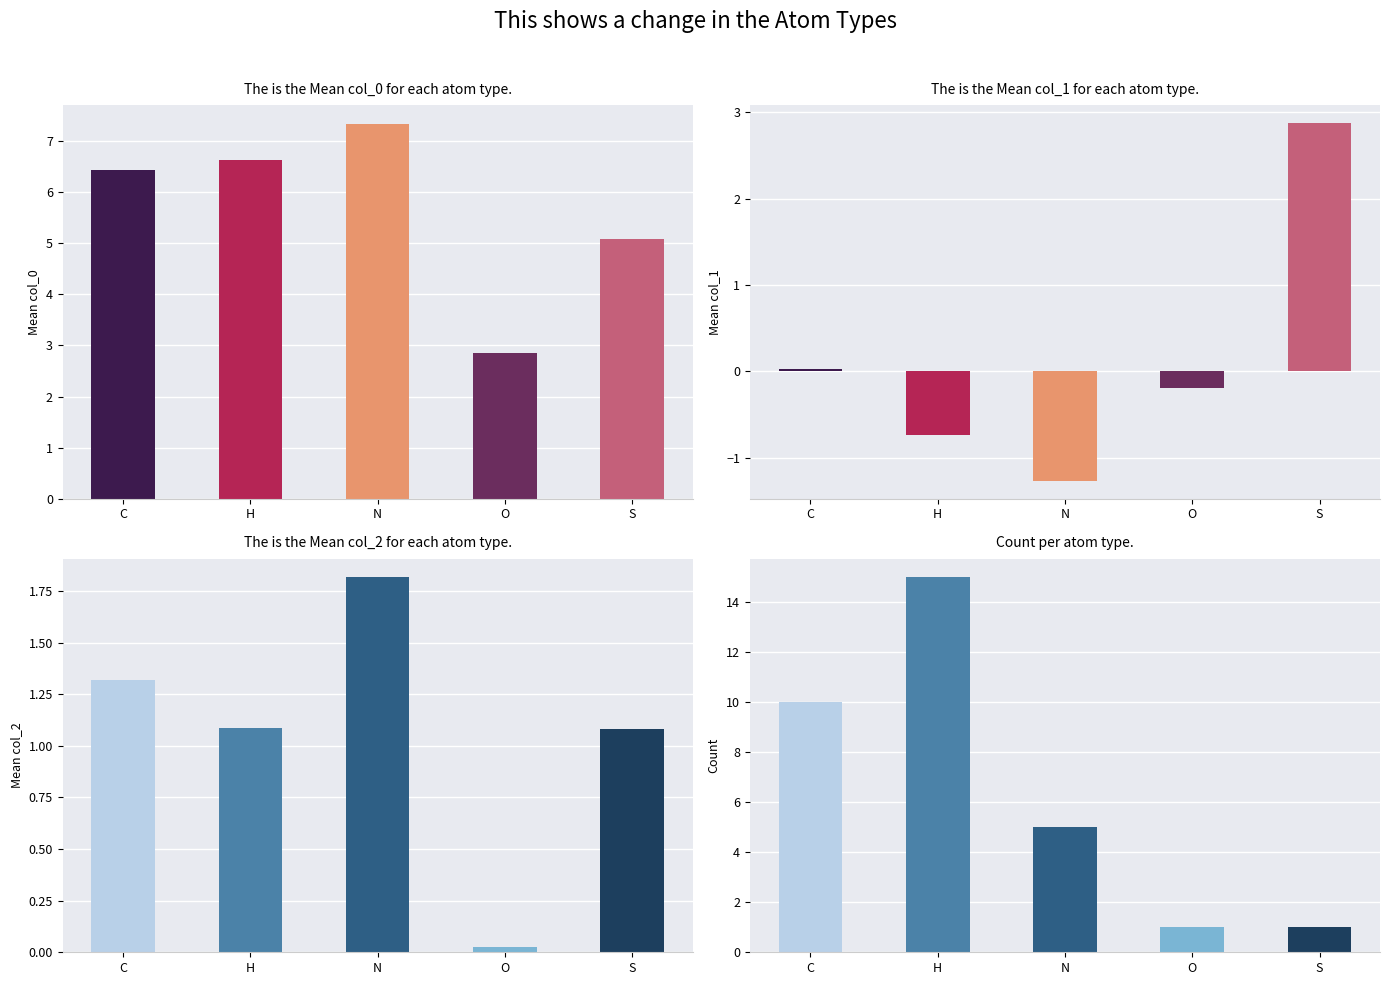

True or false: col_1 has a value of -0.3 at O.

False